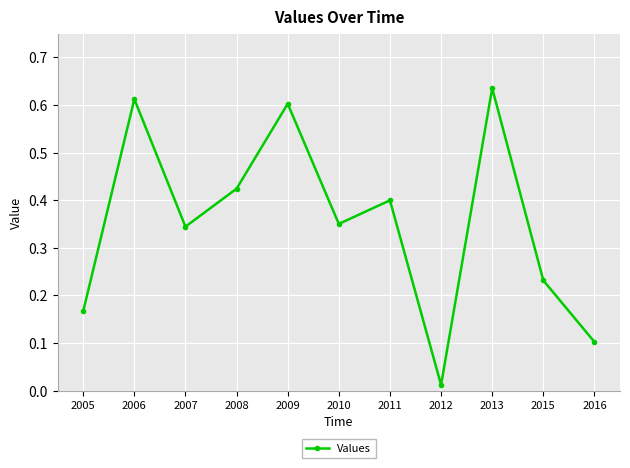

True or false: there are more than 0 points higher than both neighbors.

True